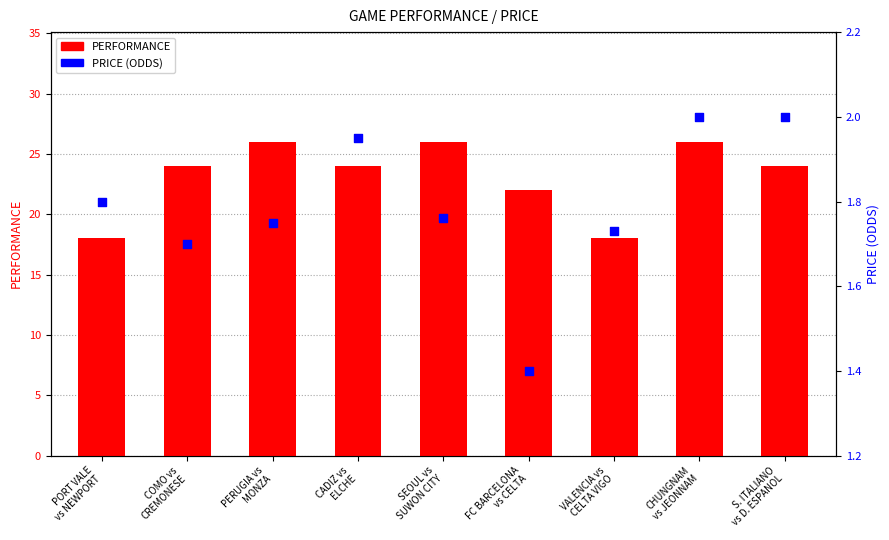

Which series has the largest total across all categories?

PERFORMANCE